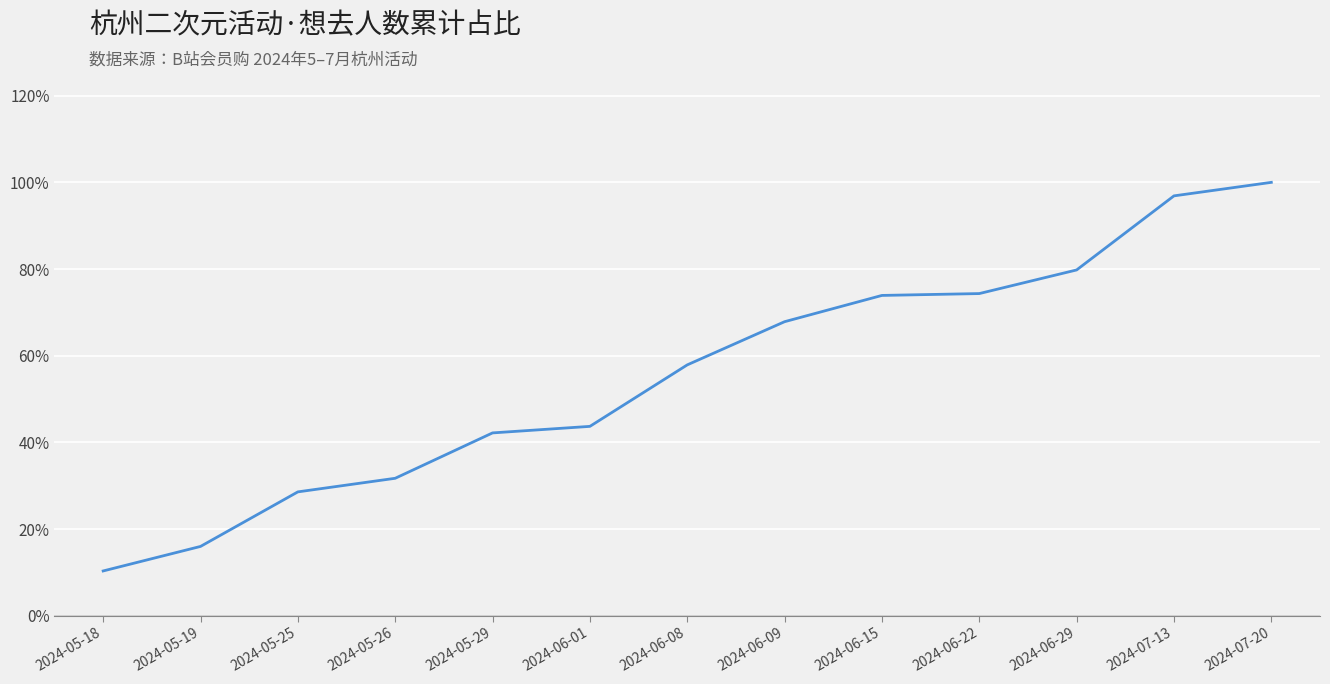

True or false: the data shows 57.9 at 2024-06-08.

True